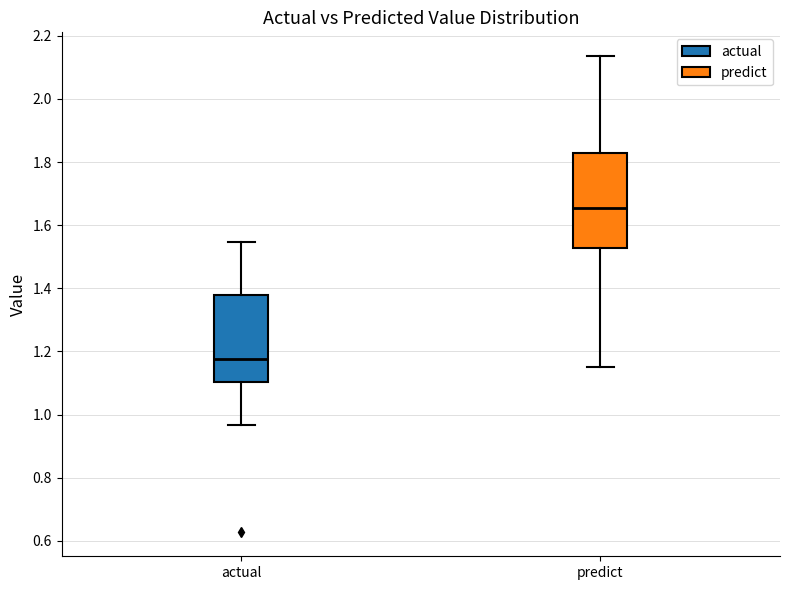

Which box has the highest median line?

predict